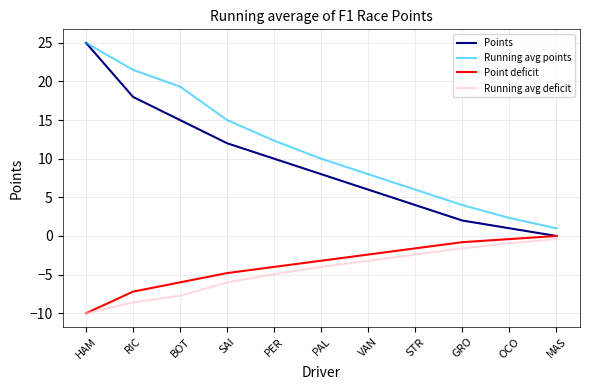

What is the difference between the maximum and minimum values in the Points series?

25.0